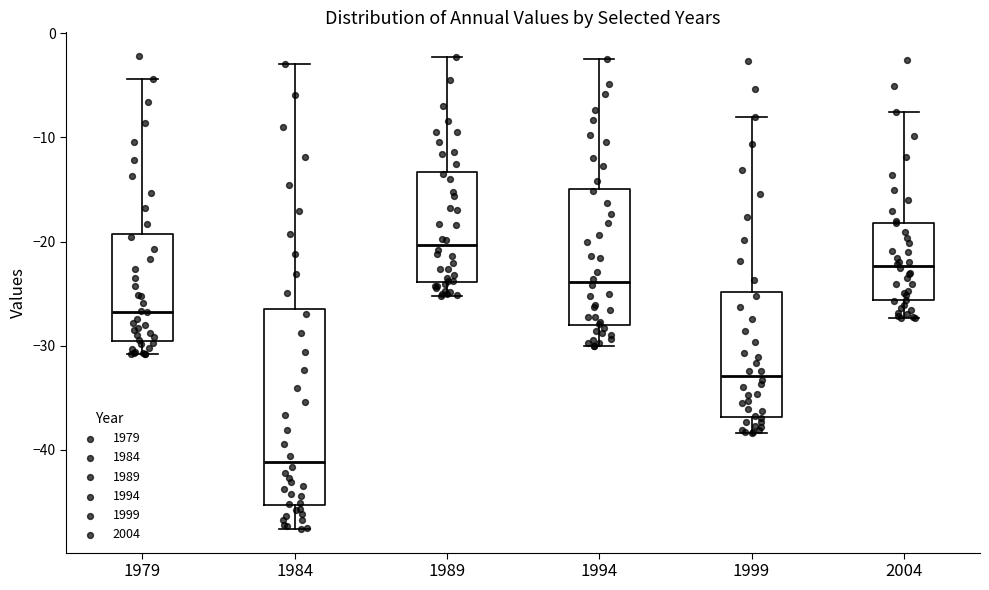

Reading left to right, read every box against the y-axis: the position of its median line, the range the box covers, and the ends of its whiskers. The values are not printed on the chart, so give them approximately, as read against the axis.

1979: median -27, box -30 to -19, whiskers -31 to -4
1984: median -41, box -45 to -26, whiskers -48 to -3
1989: median -20, box -24 to -13, whiskers -25 to -2
1994: median -24, box -28 to -15, whiskers -30 to -2
1999: median -33, box -37 to -25, whiskers -38 to -8
2004: median -22, box -26 to -18, whiskers -27 to -8